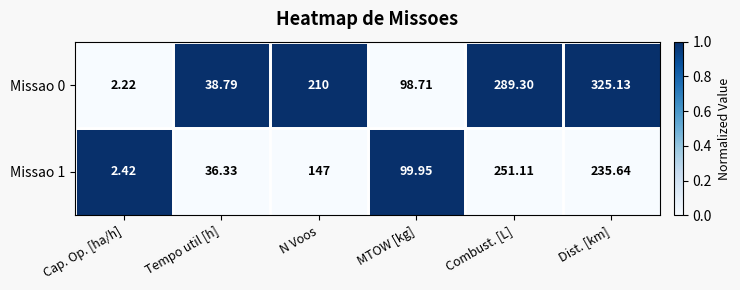

Where is Missao 1 nearest to the value 0?

Tempo util [h]